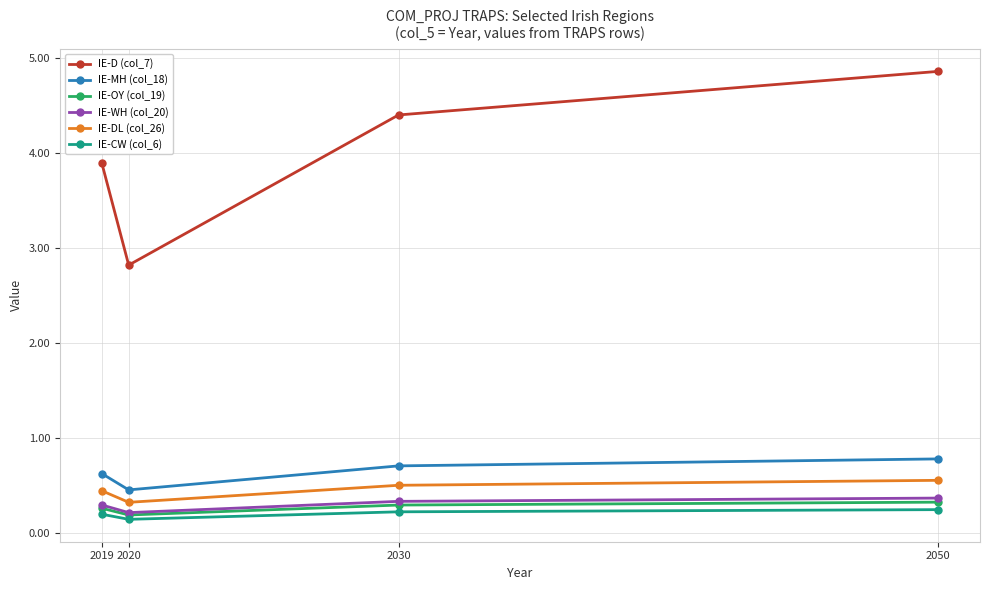

What is the difference between the highest and lowest values at 2030?

4.2